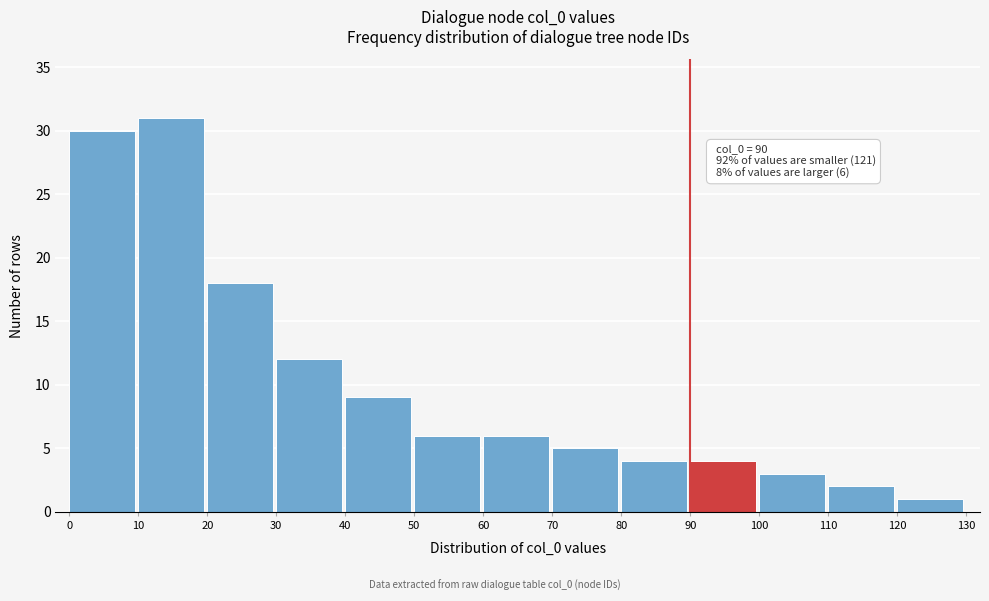

Over which range of the x-axis is the bar tallest?

10 to 20